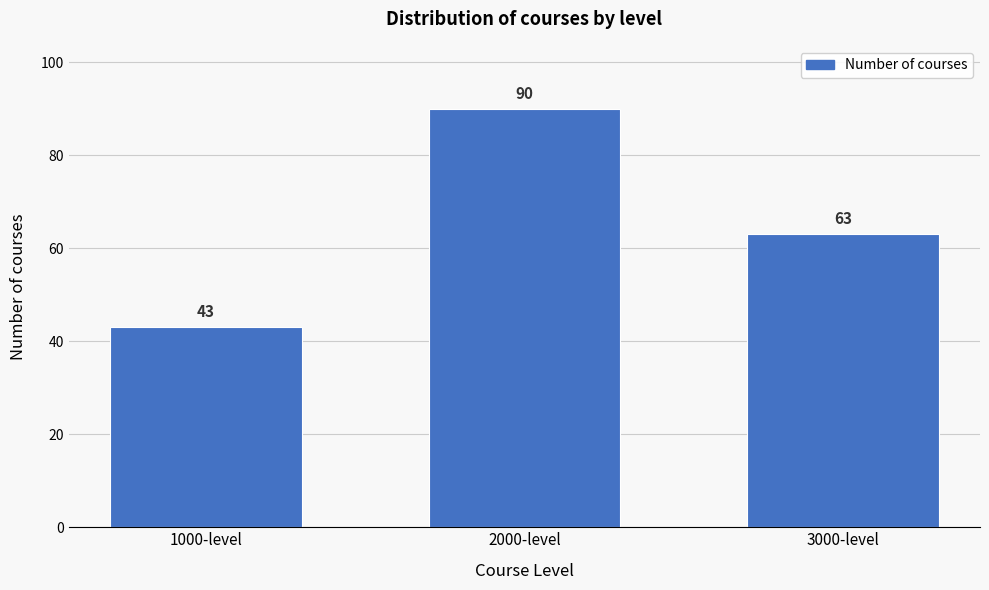

Reading left to right, what are all the values shown in this chart?

1000-level=43	2000-level=90	3000-level=63